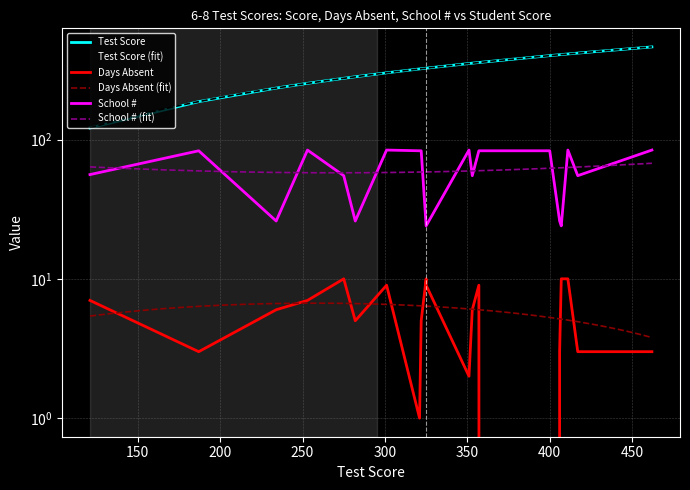

How many positive values does the Days Absent series have?

19